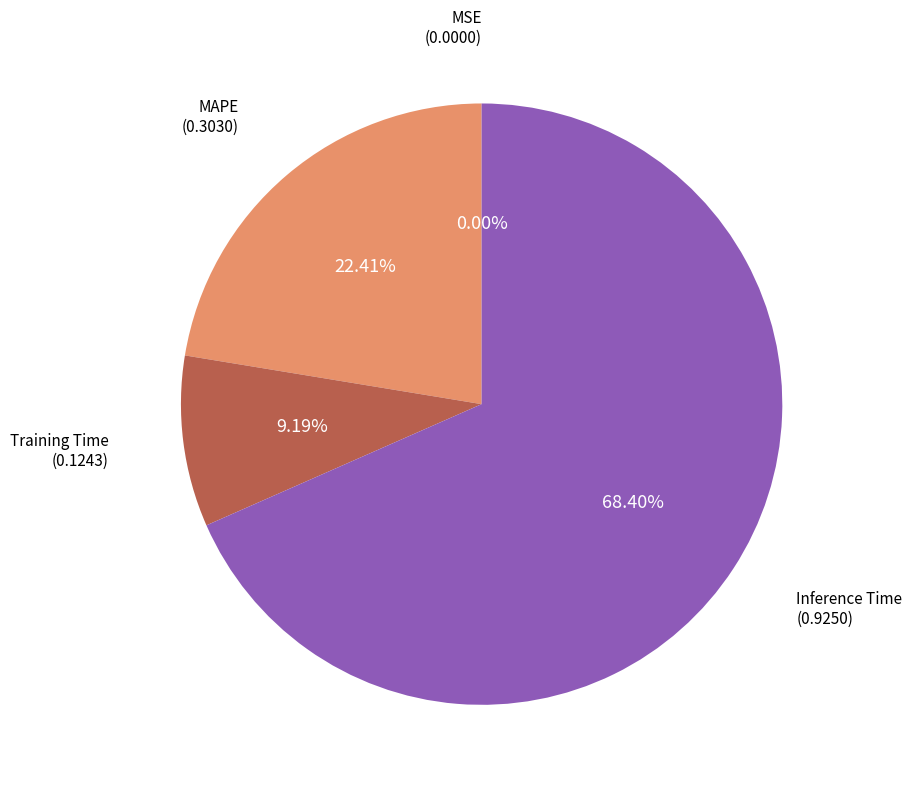

Which has a higher value, MAPE or Inference Time?

Inference Time